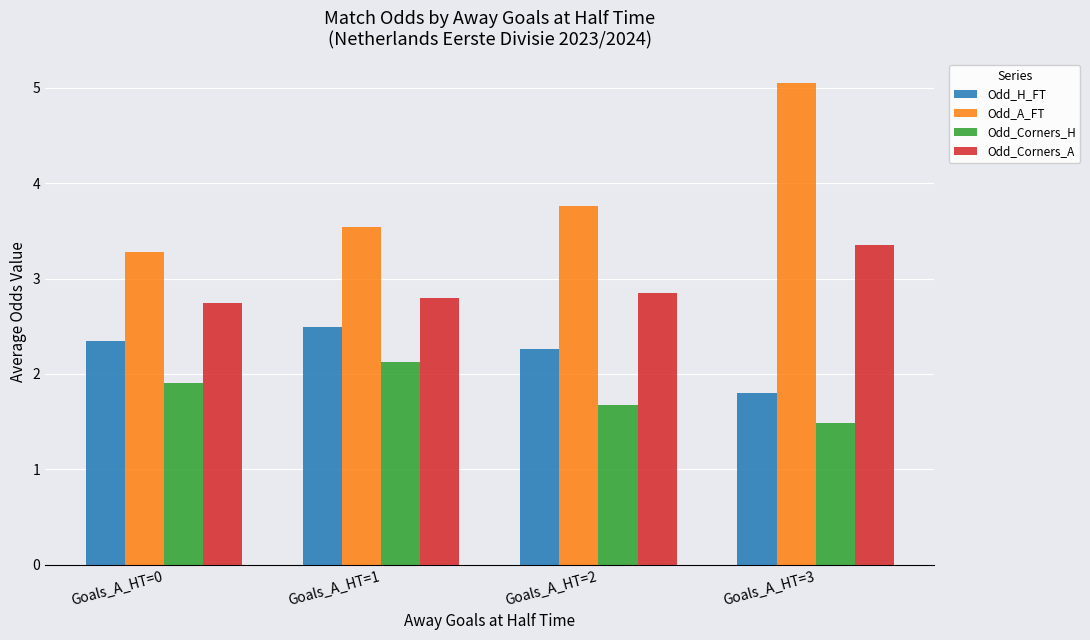

At which label does Odd_Corners_H reach its peak?

Goals_A_HT=1